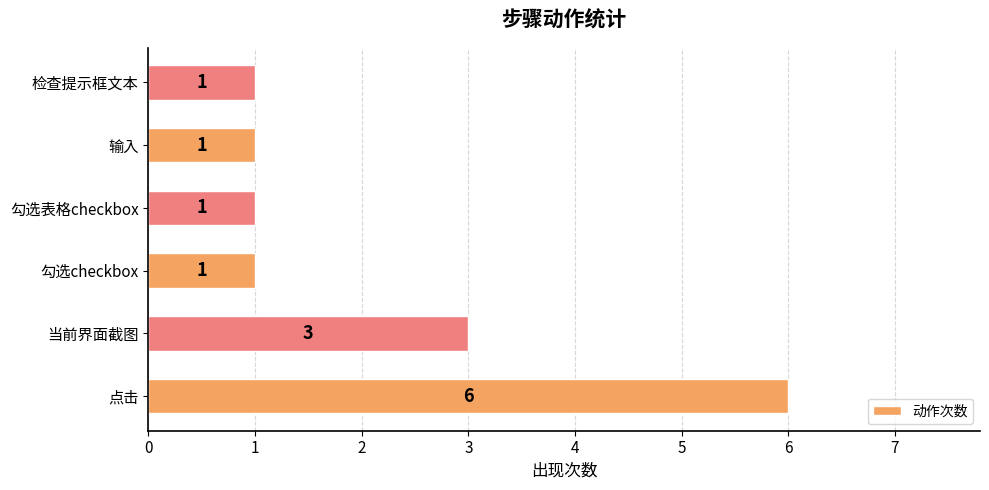

What is the greatest value displayed?

6